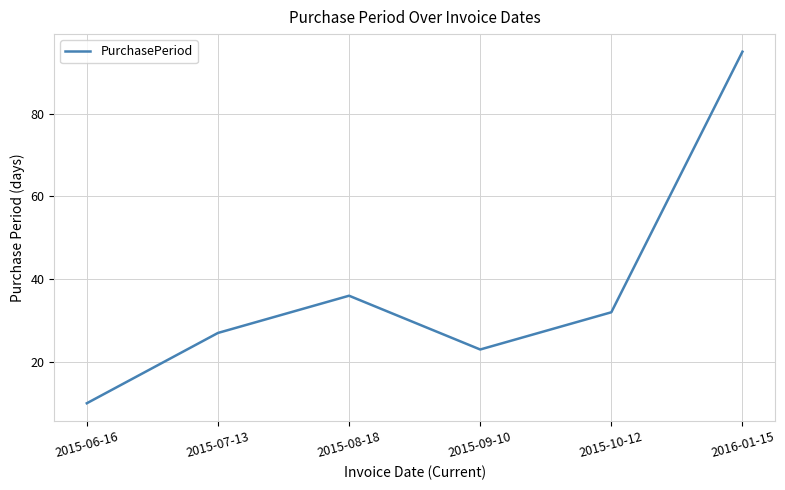

How many interior local valleys (lower than both neighbors) does the data have?

1